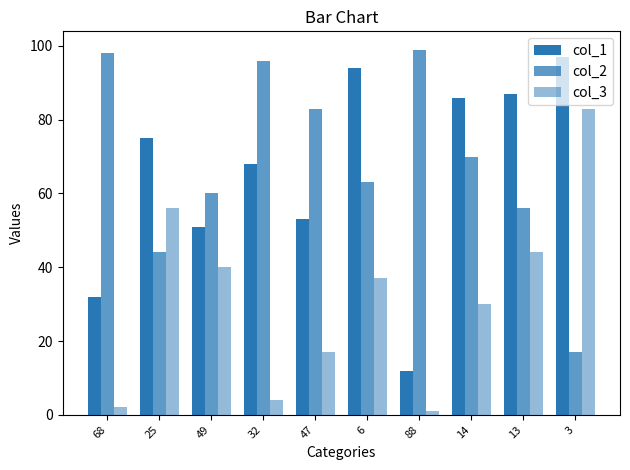

Reading left to right, transcribe all the data shown in this chart.

col_1: 32	75	51	68	53	94	12	86	87	97
col_2: 98	44	60	96	83	63	99	70	56	17
col_3: 2	56	40	4	17	37	1	30	44	83